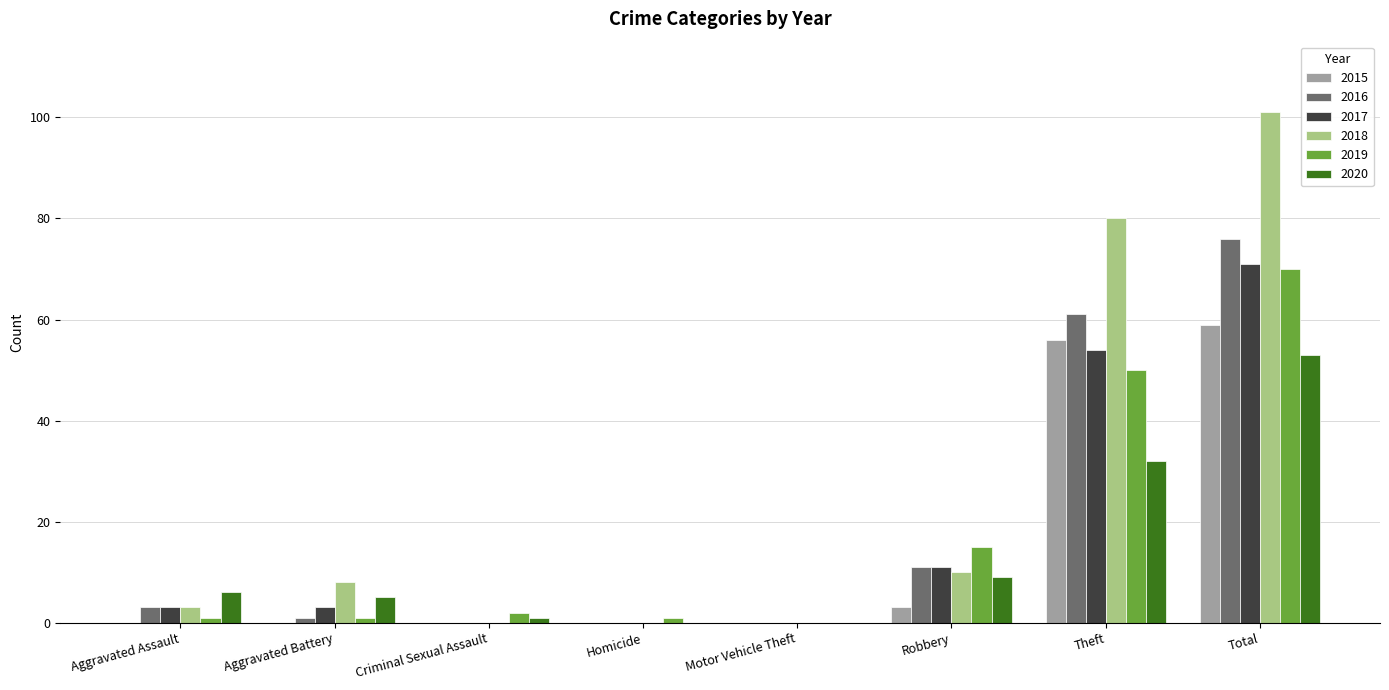

At which category is the sum across all series the highest?

Total